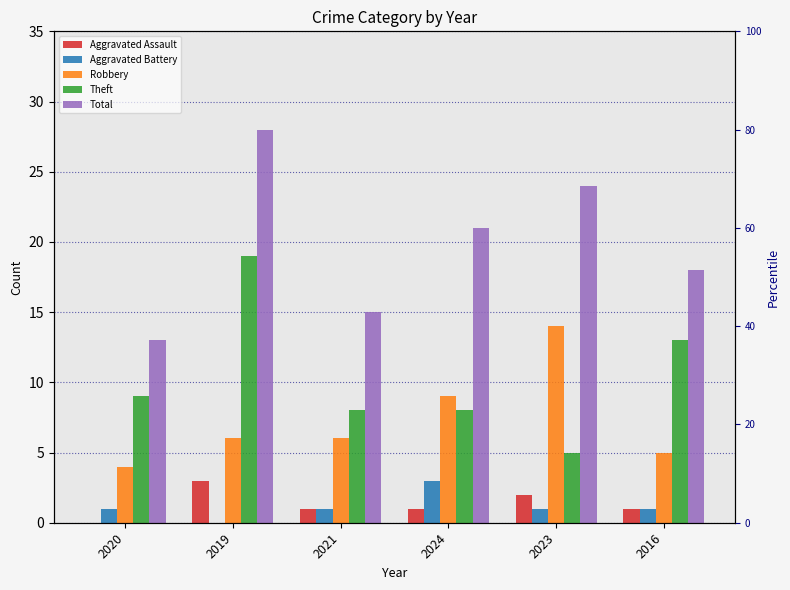

Reading left to right, transcribe all the data shown in this chart.

Aggravated Assault: 0	3	1	1	2	1
Aggravated Battery: 1	0	1	3	1	1
Robbery: 4	6	6	9	14	5
Theft: 9	19	8	8	5	13
Total: 13	28	15	21	24	18